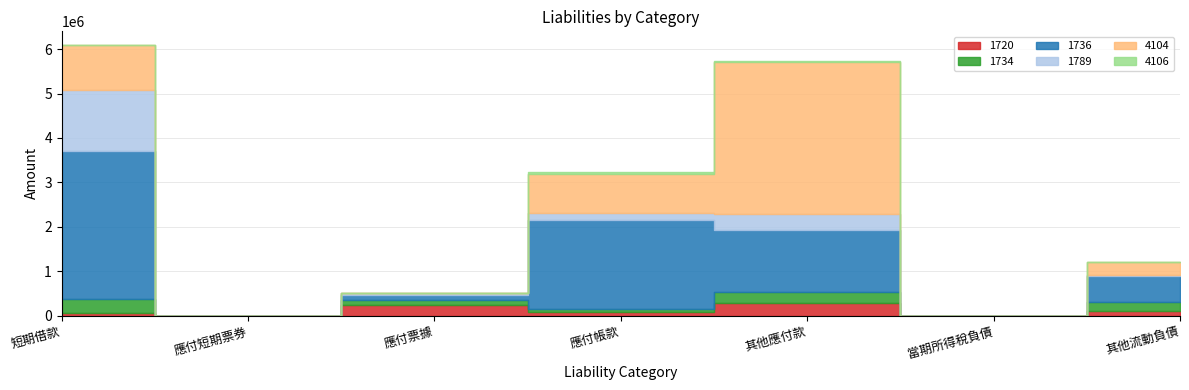

What position from the right is 當期所得稅負債?

2